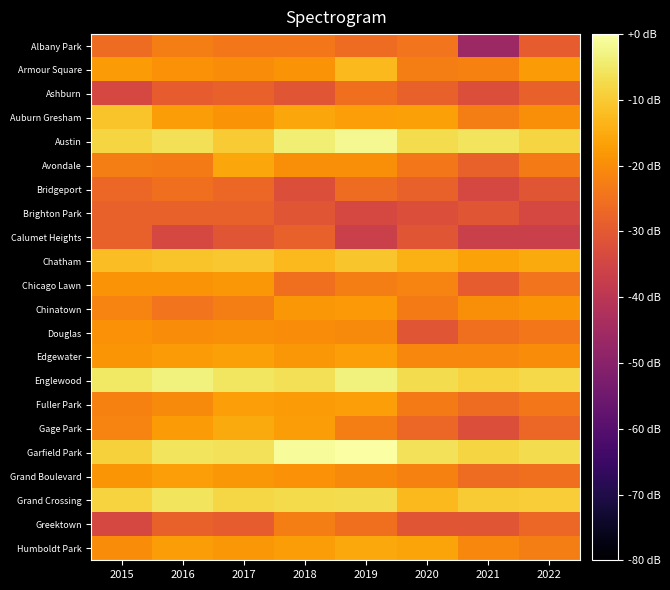

Which series has the largest range (max minus min)?

Albany Park